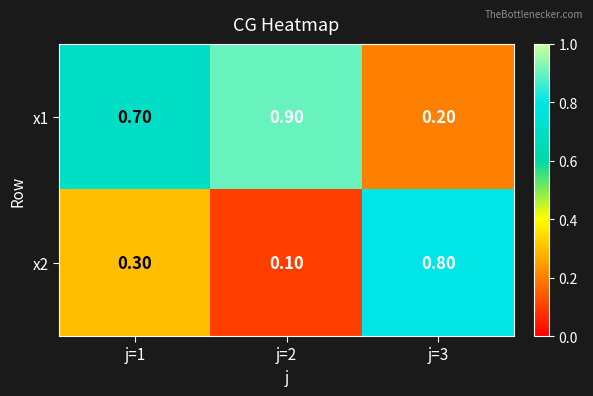

At j=2, list the series in order from smallest to largest.

x2, x1